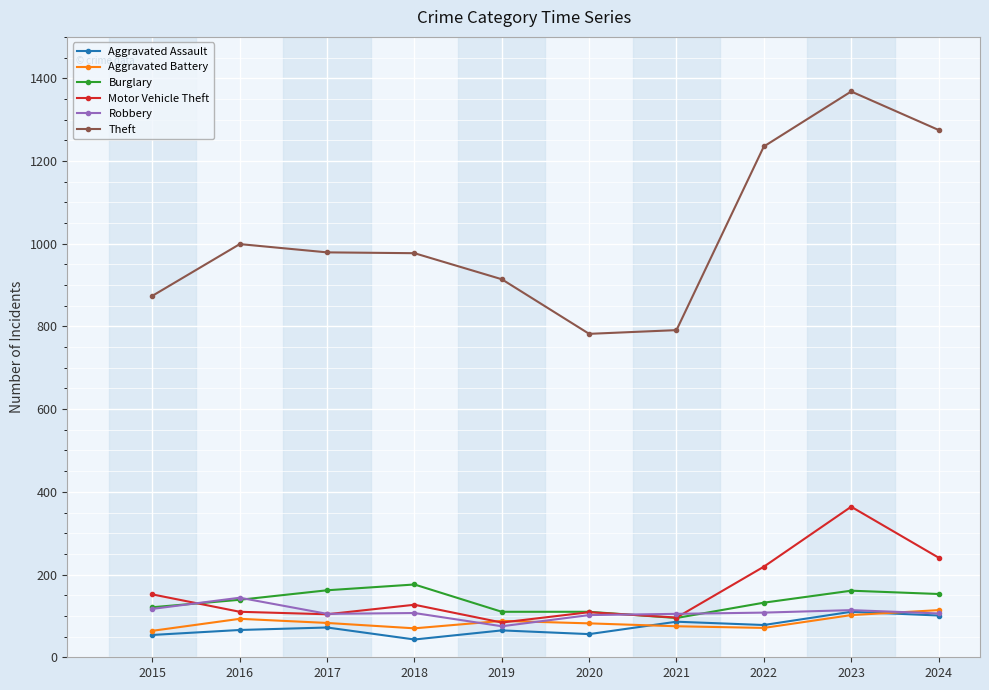

The Aggravated Assault series shows 65 at 2019. True or false?

True